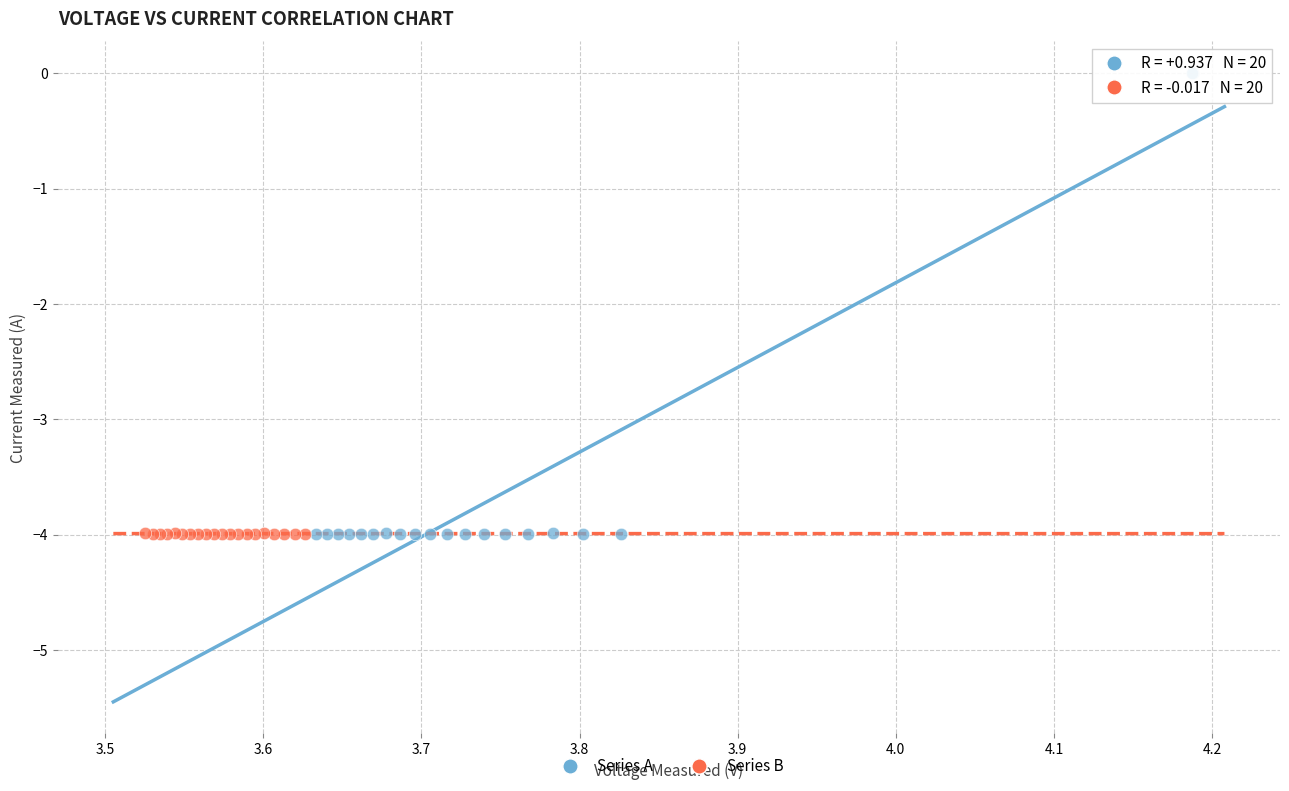

Which series has the widest spread of Y values?

Series A